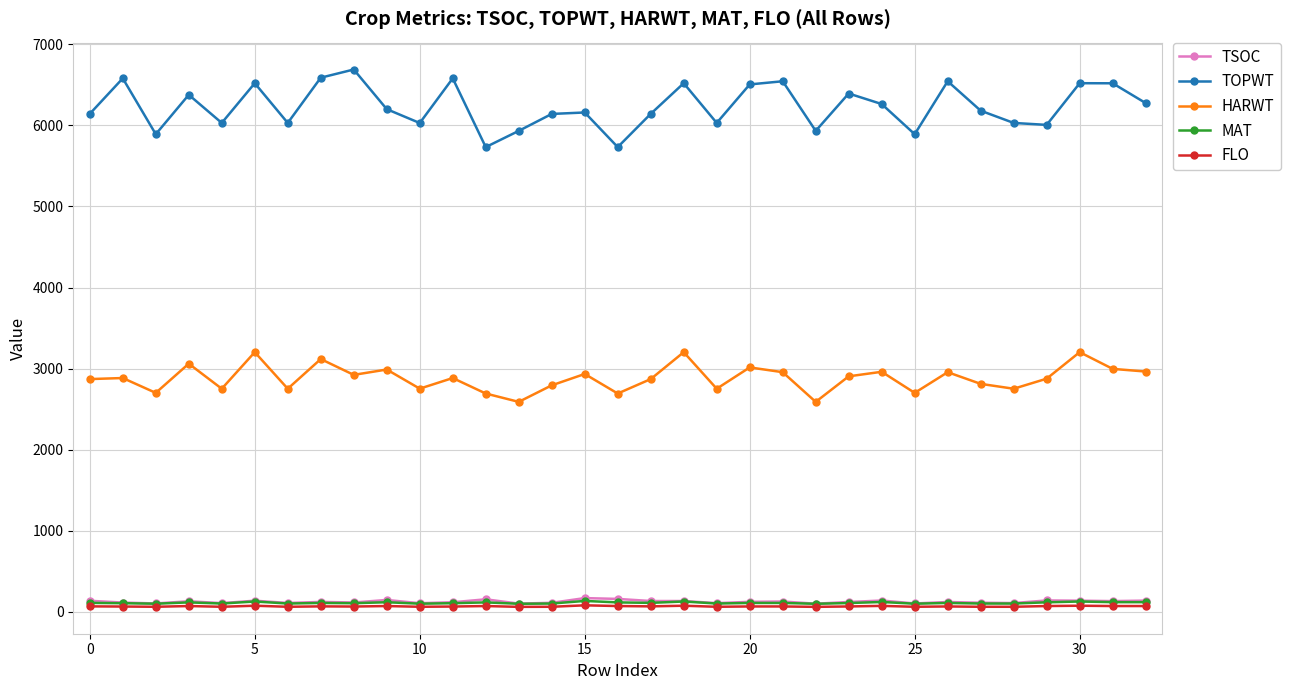

What are all the series names shown in the legend?

TSOC, TOPWT, HARWT, MAT, FLO